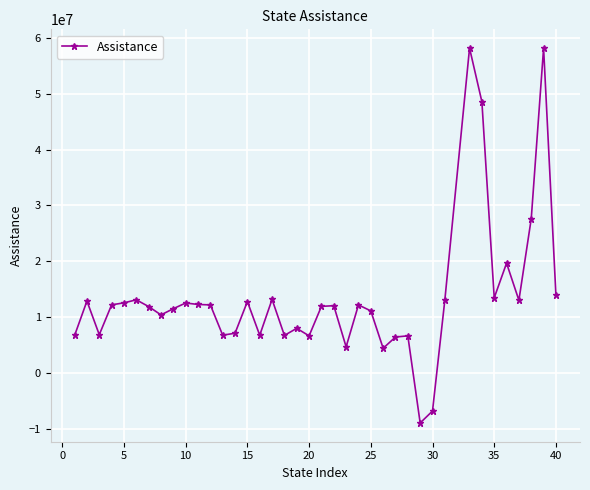

What is the value of the 38th point from the left?

58125160.2